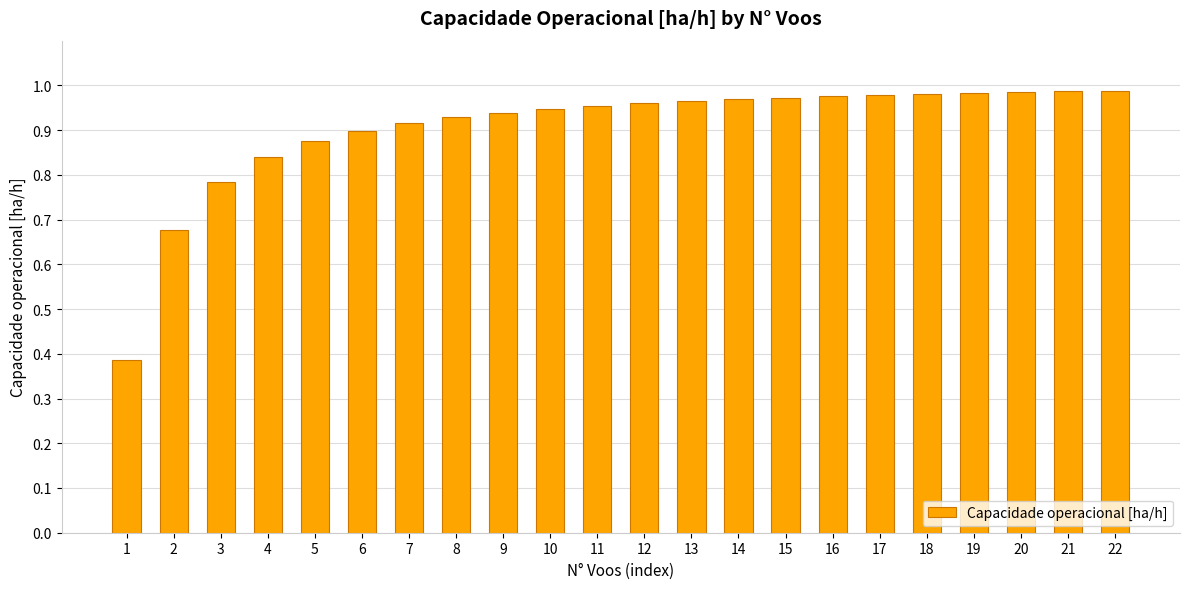

How many bars are there in total?

22